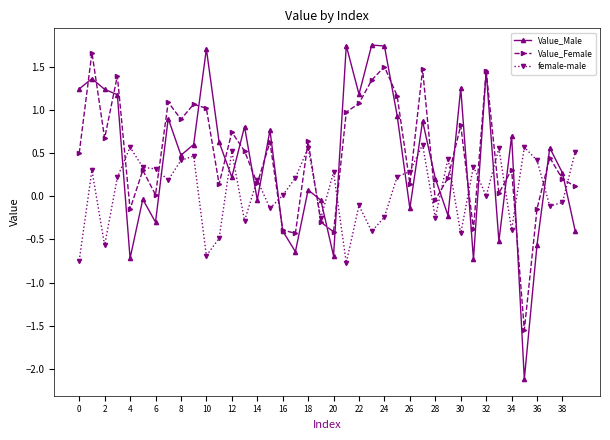

True or false: Value_Female has more than 2 points higher than both neighbors.

True